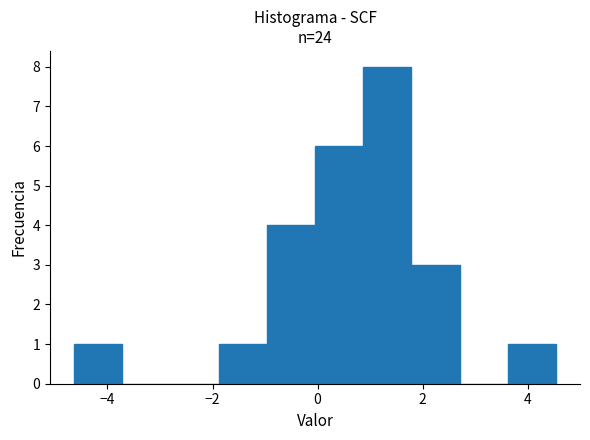

Over which range of the x-axis is the bar tallest?

0.8 to 1.8